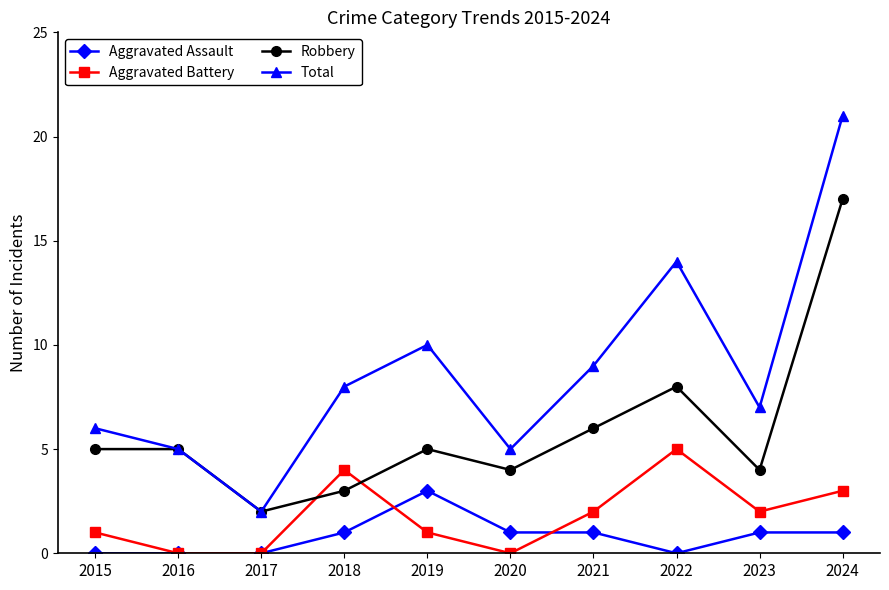

Is the value of Total at 2015 greater than the value of Aggravated Assault at 2016?

Yes